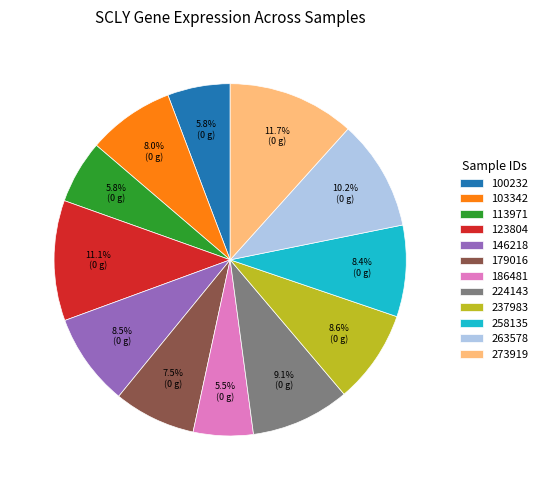

What portion of the pie excludes 123804?

88.9%